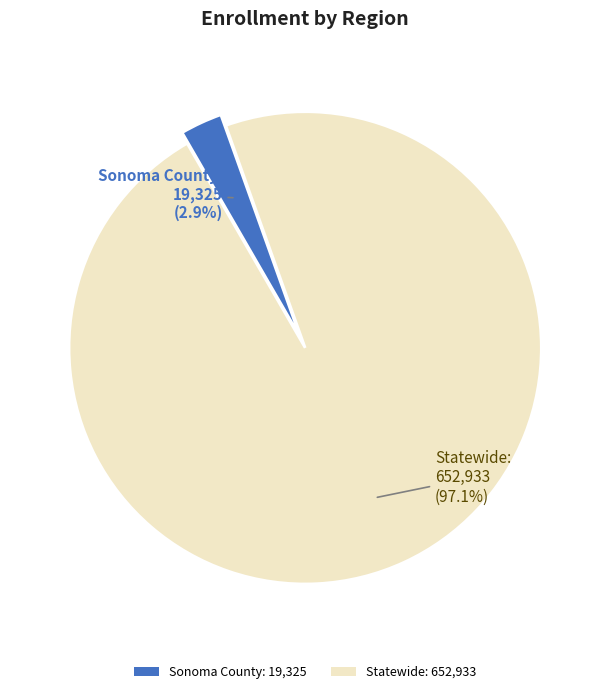

Combined, what portion of the pie is Statewide and Sonoma County?

100.0%